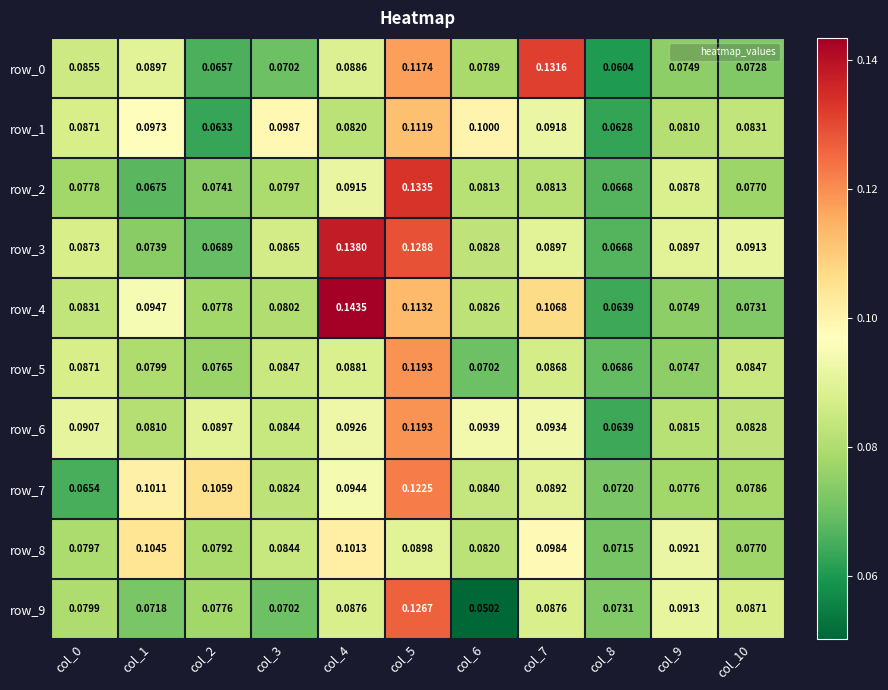

The value of row_5 at col_1 is 0.1. True or false?

True